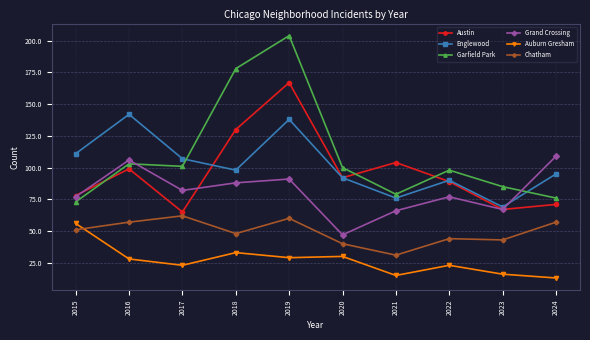

At which category does the chart reach its peak across all series?

2019